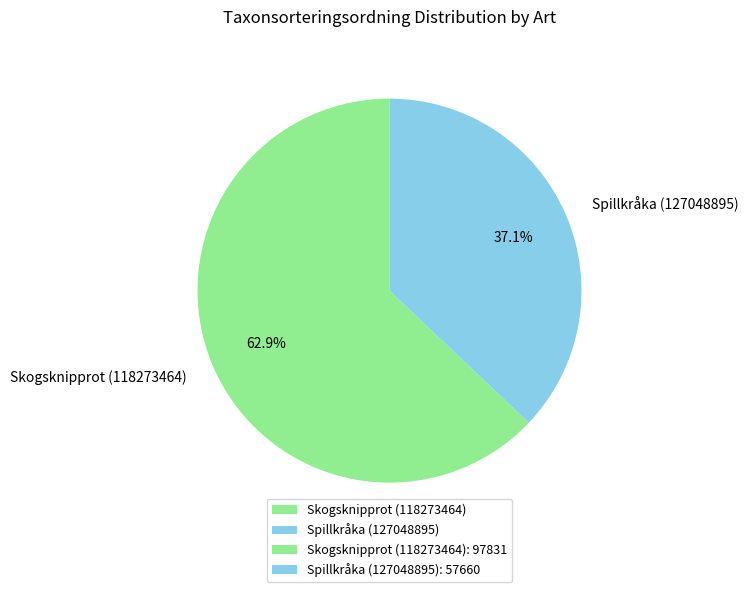

How many segments does this pie chart have?

2